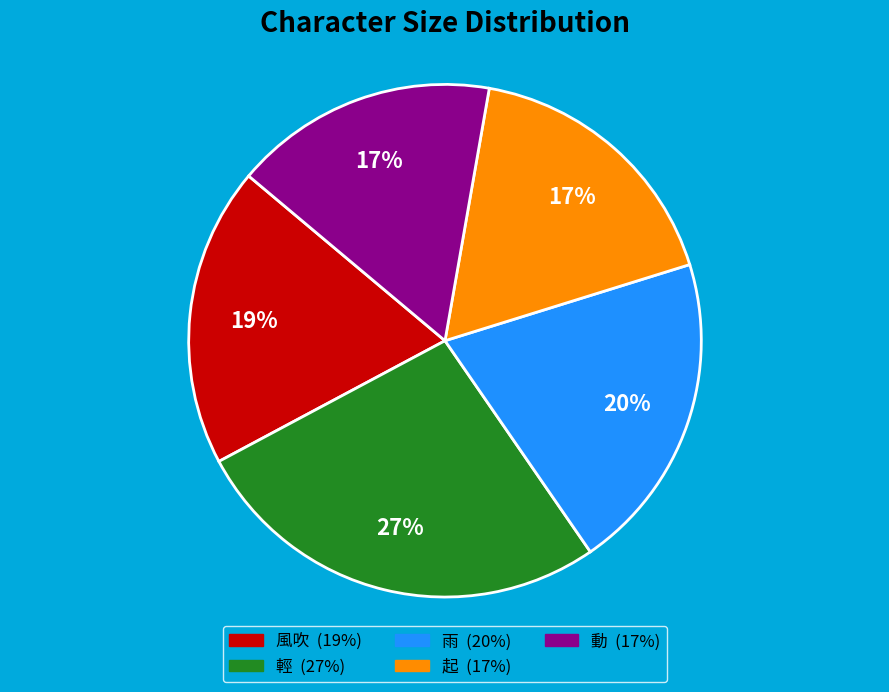

True or false: 風吹 accounts for 11% of the total.

False